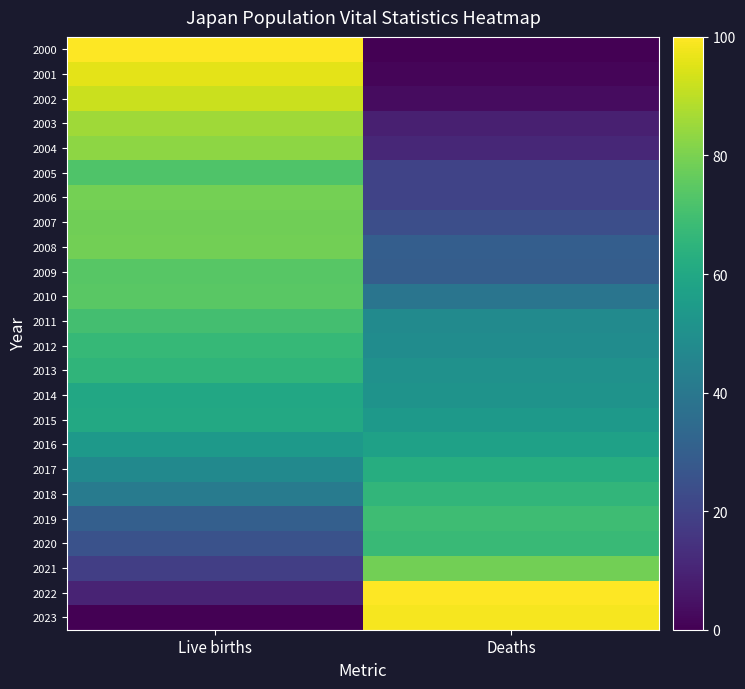

Reading left to right, list all the values displayed in this chart.

2000: Live births=100.0	Deaths=0.0
2001: Live births=95.7	Deaths=1.4
2002: Live births=92.1	Deaths=3.4
2003: Live births=85.6	Deaths=8.8
2004: Live births=82.9	Deaths=11.0
2005: Live births=72.5	Deaths=20.1
2006: Live births=79.0	Deaths=20.2
2007: Live births=78.4	Deaths=24.1
2008: Live births=78.7	Deaths=29.8
2009: Live births=74.2	Deaths=29.7
2010: Live births=74.4	Deaths=38.7
2011: Live births=70.0	Deaths=48.0
2012: Live births=67.1	Deaths=48.5
2013: Live births=65.5	Deaths=50.5
2014: Live births=59.9	Deaths=51.3
2015: Live births=60.4	Deaths=54.1
2016: Live births=54.3	Deaths=57.0
2017: Live births=47.6	Deaths=62.4
2018: Live births=41.6	Deaths=66.0
2019: Live births=30.2	Deaths=69.1
2020: Live births=25.0	Deaths=67.7
2021: Live births=18.7	Deaths=78.7
2022: Live births=10.0	Deaths=100.0
2023: Live births=0.0	Deaths=98.5